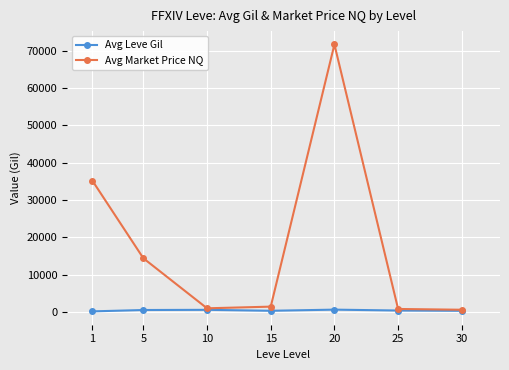

At which category is the sum across all series the highest?

20